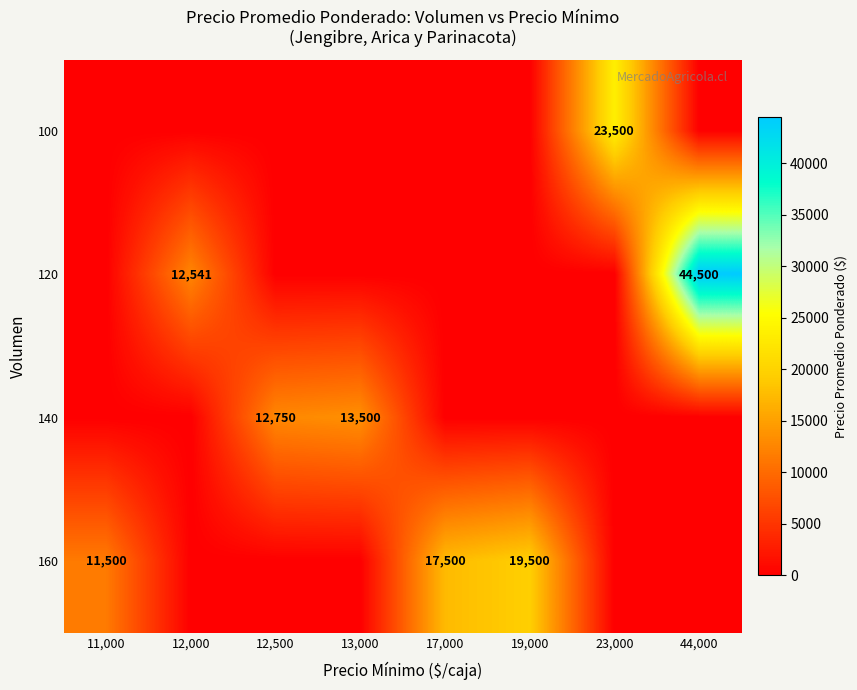

True or false: 160 has a value of 8754 at 17,000.

False